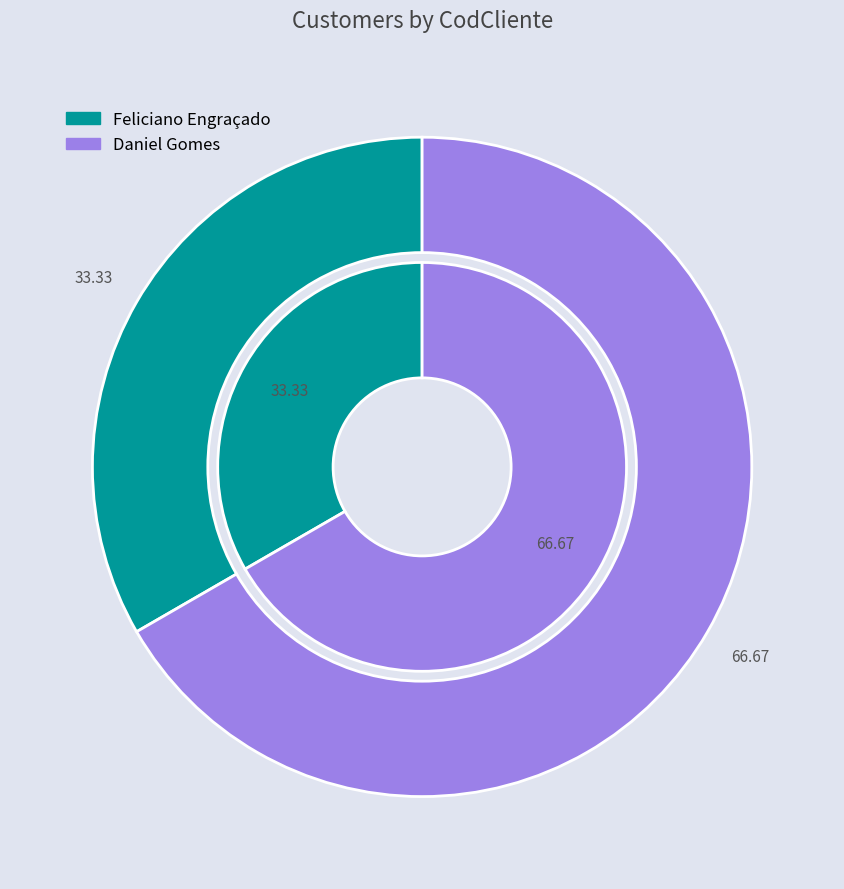

How many segments does this pie chart have?

2